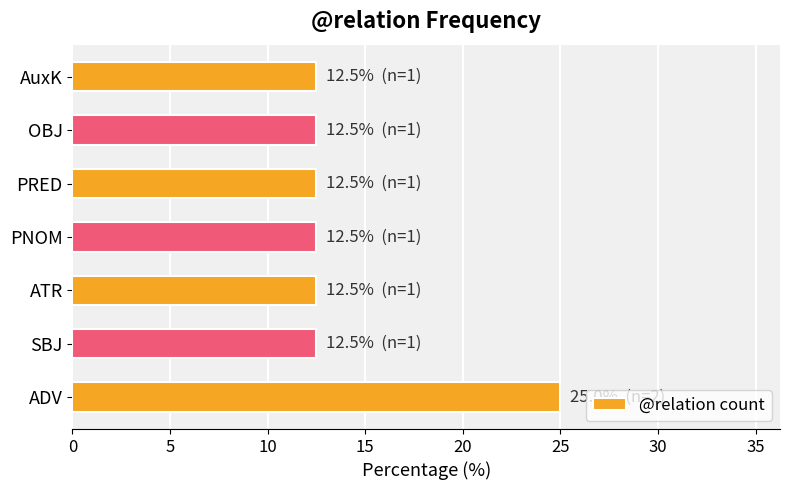

Reading bottom to top, transcribe all the data shown in this chart.

ADV=25.0	SBJ=12.5	ATR=12.5	PNOM=12.5	PRED=12.5	OBJ=12.5	AuxK=12.5